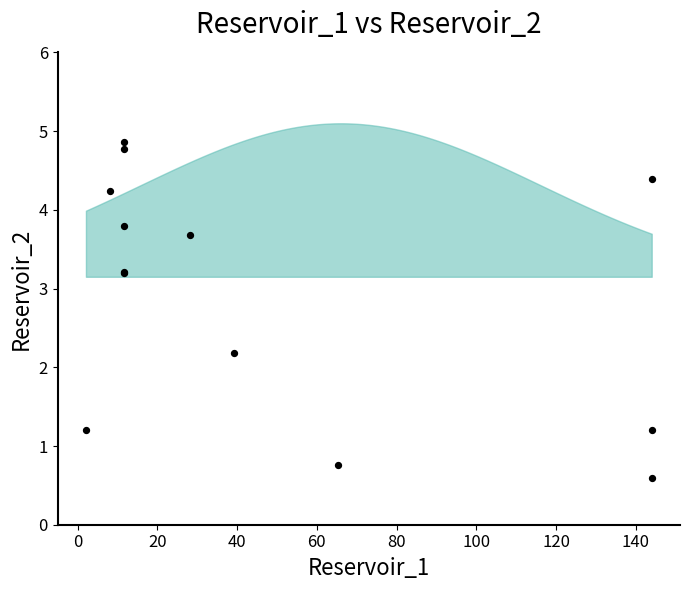

What Y value in the scatter plot is closest to 2?

2.2